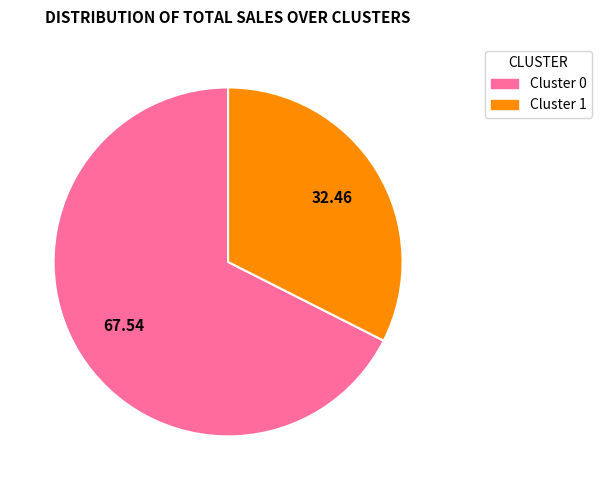

How many slices are in this pie chart?

2